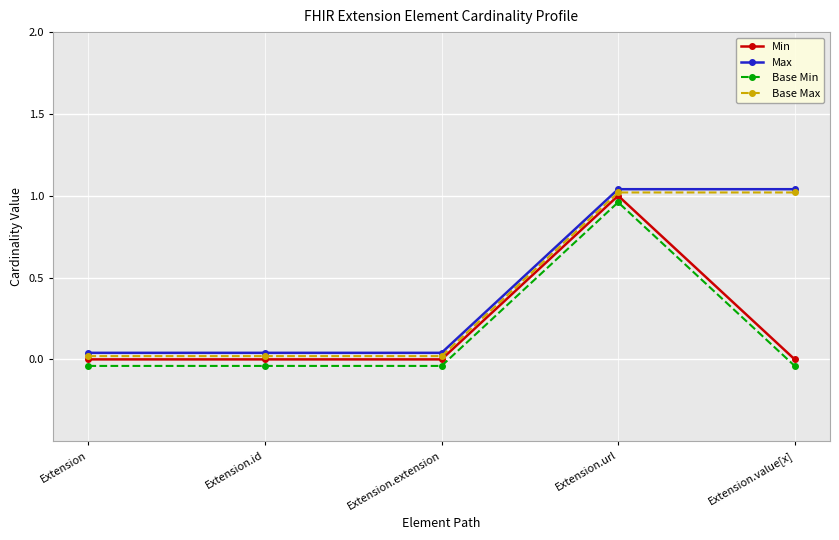

How many values in Min are above zero?

1